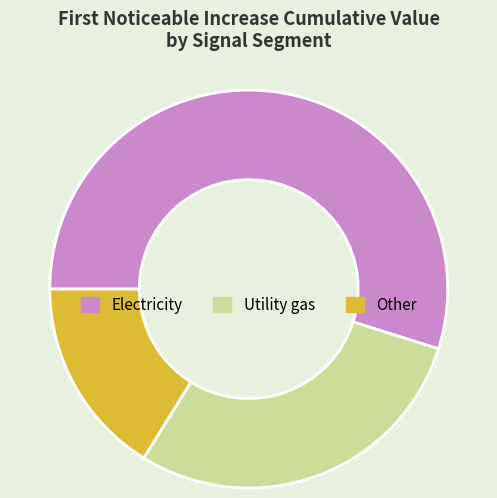

What is the smallest slice in the pie chart?

Other